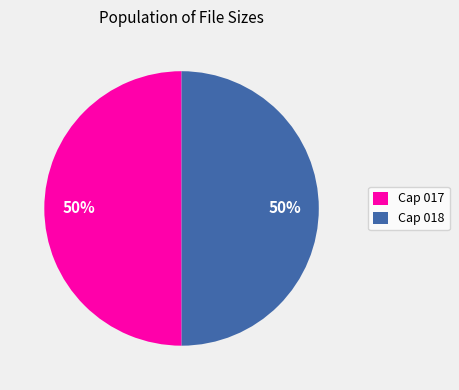

Is the sum of Cap 018 and Cap 017 greater than half?

Yes